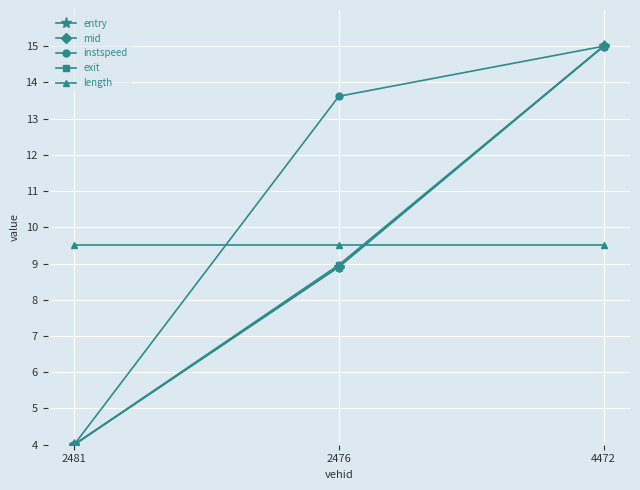

Reading right to left, list all the values displayed in this chart.

entry: 4472=15.0	2476=8.9	2481=4.0
mid: 4472=15.0	2476=8.9	2481=4.0
instspeed: 4472=15.0	2476=13.6	2481=4.0
exit: 4472=15.0	2476=9.0	2481=4.0
length: 4472=9.5	2476=9.5	2481=9.5